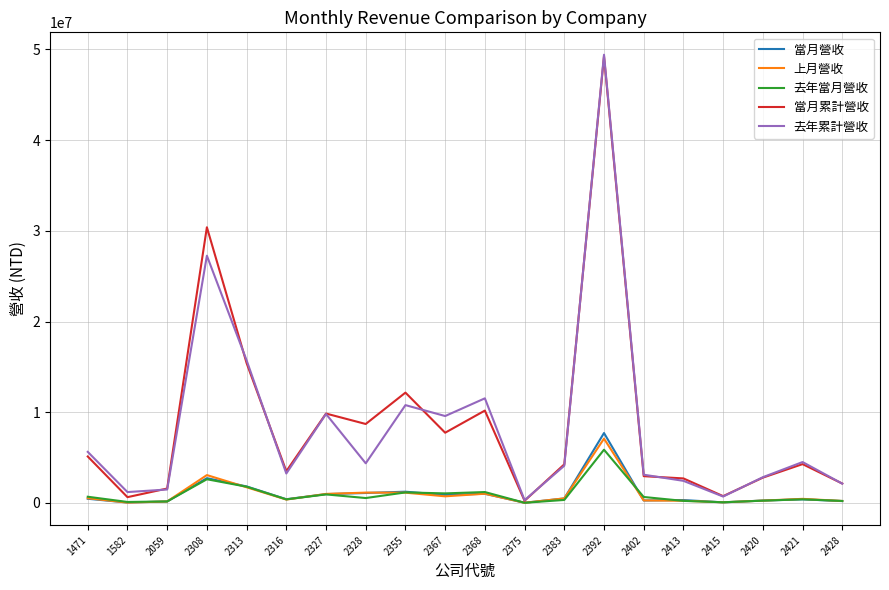

The value of 當月營收 at 2355 is 1237949. True or false?

True